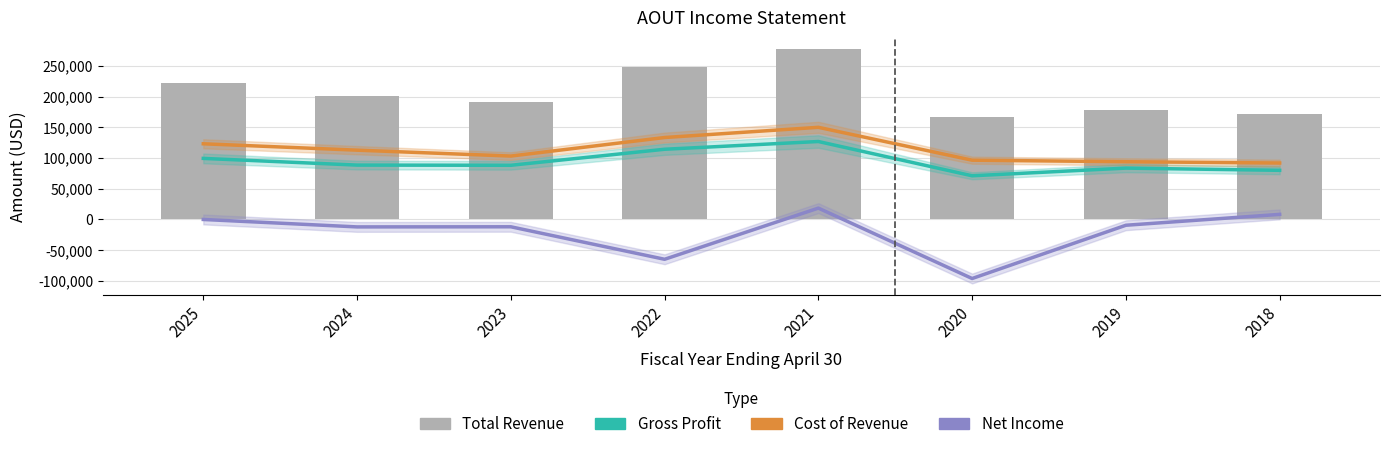

Reading right to left, extract all data points from this chart.

Gross Profit: 2018=79900	2019=83500	2020=71000	2021=126800	2022=114200	2023=88100	2024=88400	2025=99300
Cost of Revenue: 2018=91800	2019=93900	2020=96400	2021=149900	2022=133300	2023=103100	2024=112700	2025=123100
Net Income: 2018=8200	2019=-9500	2020=-96200	2021=18400	2022=-64900	2023=-12000	2024=-12200	2025=-100
Total Revenue: 2018=171700	2019=177400	2020=167400	2021=276700	2022=247500	2023=191200	2024=201100	2025=222300